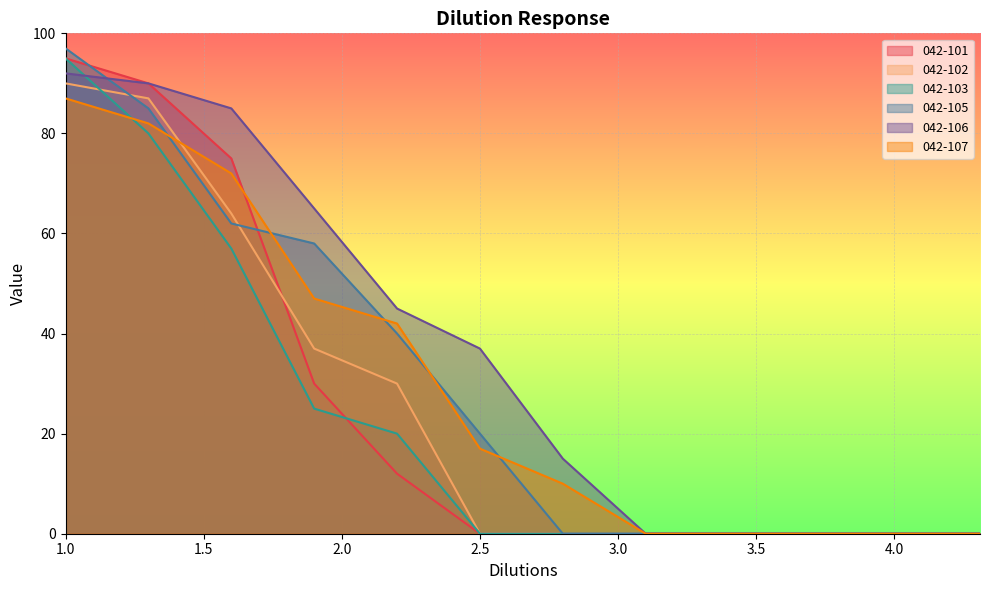

How many lines are shown in the chart?

6